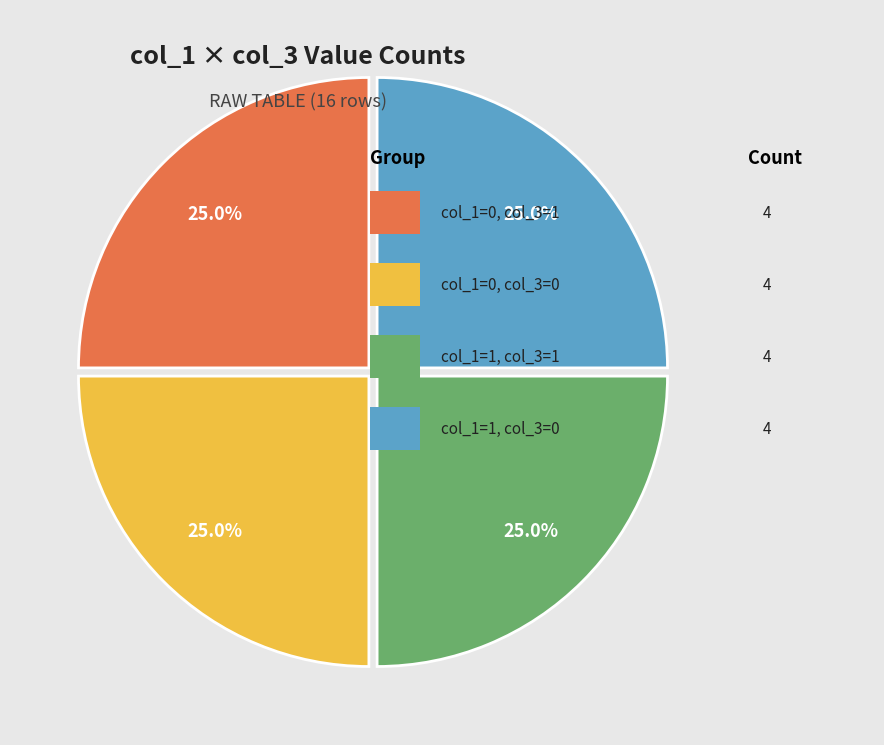

Is there any slice that represents more than half of the pie?

No